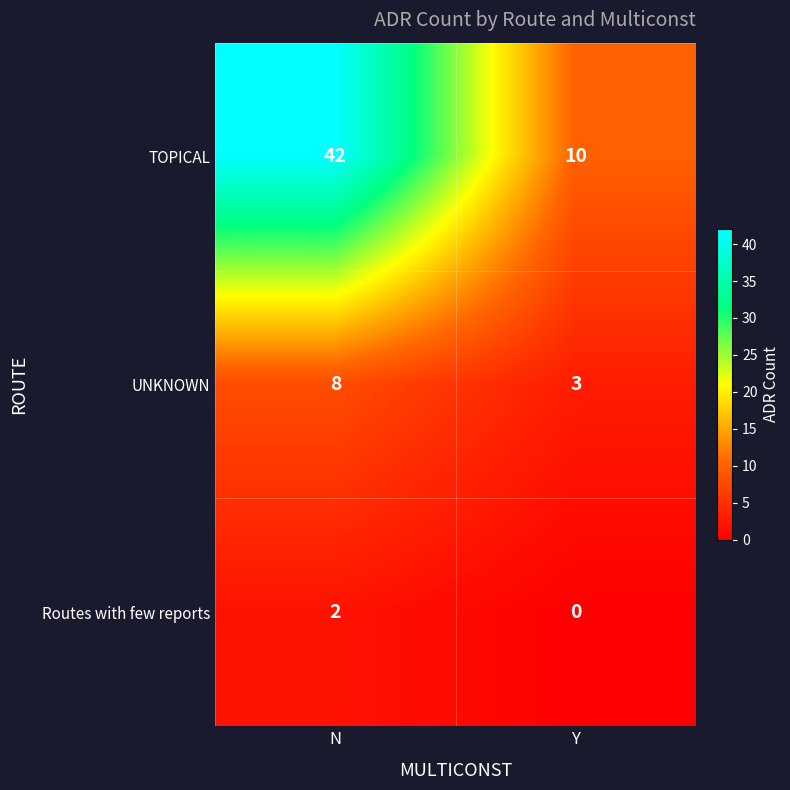

Which series changed the most between N and Y?

TOPICAL